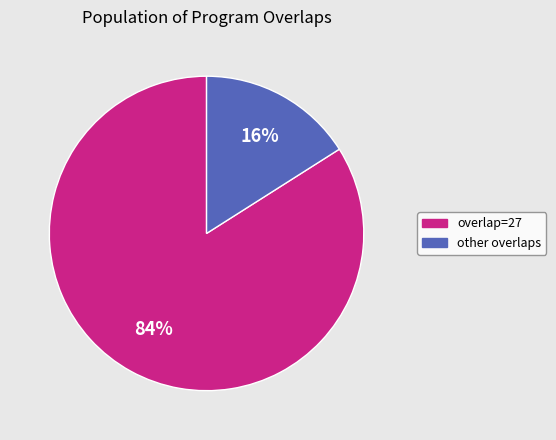

Does overlap=27 represent more than half of the total?

Yes